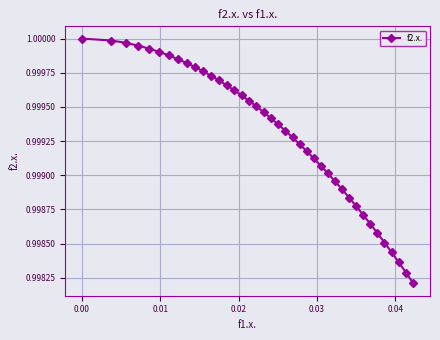

What is the sum of all values?

40.0